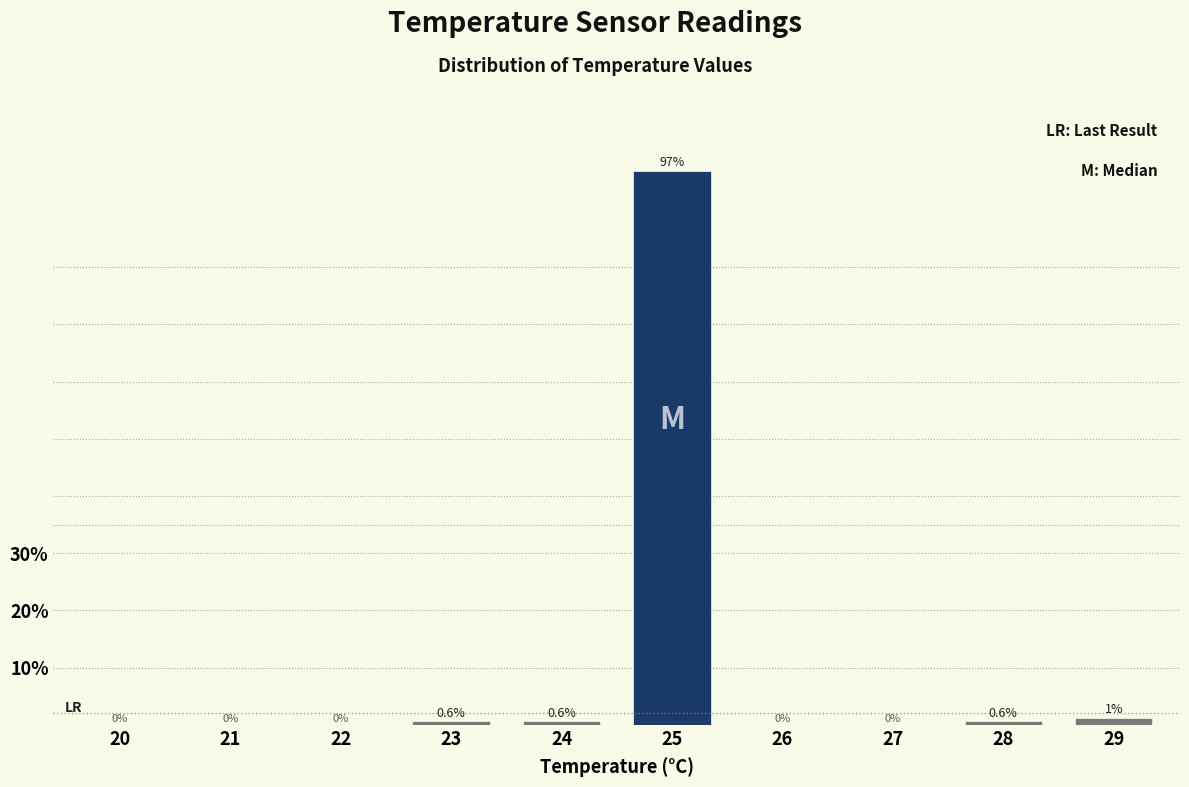

Which has a higher value, 25 or 26?

25